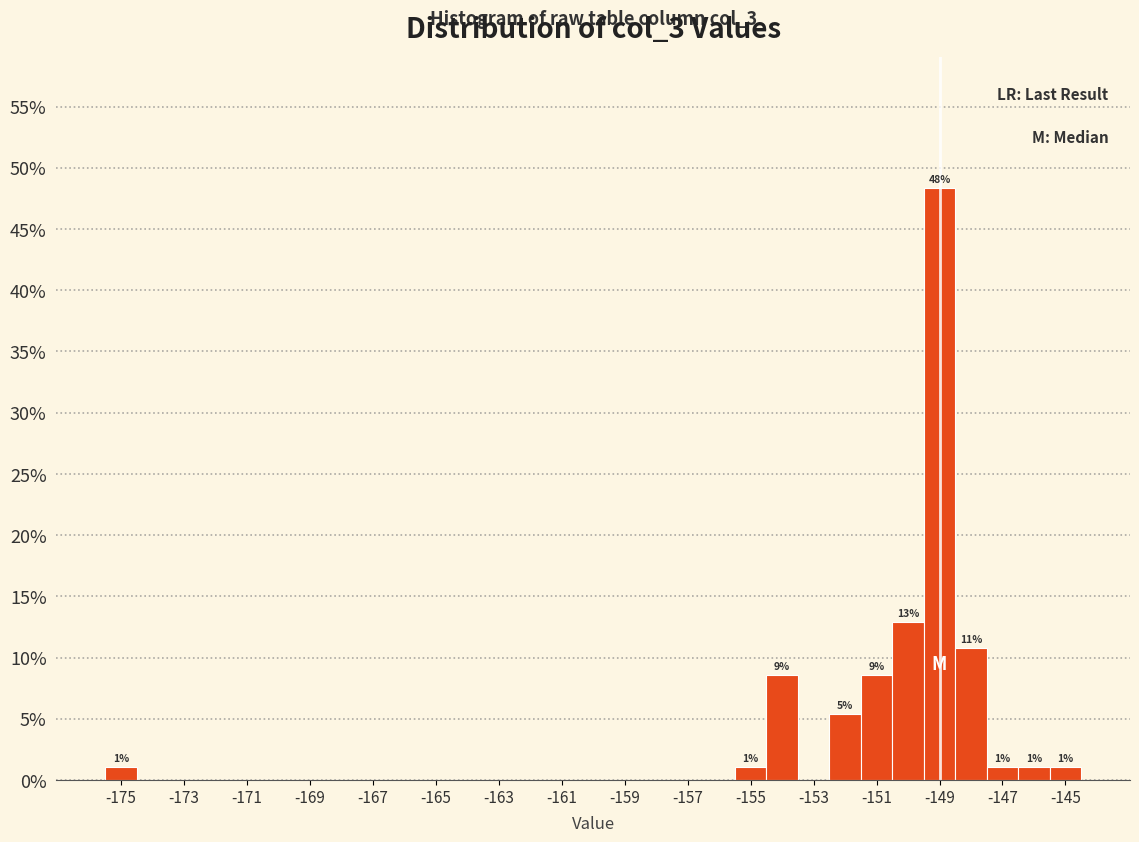

Over which range of the x-axis is the bar tallest?

-149.5 to -148.5